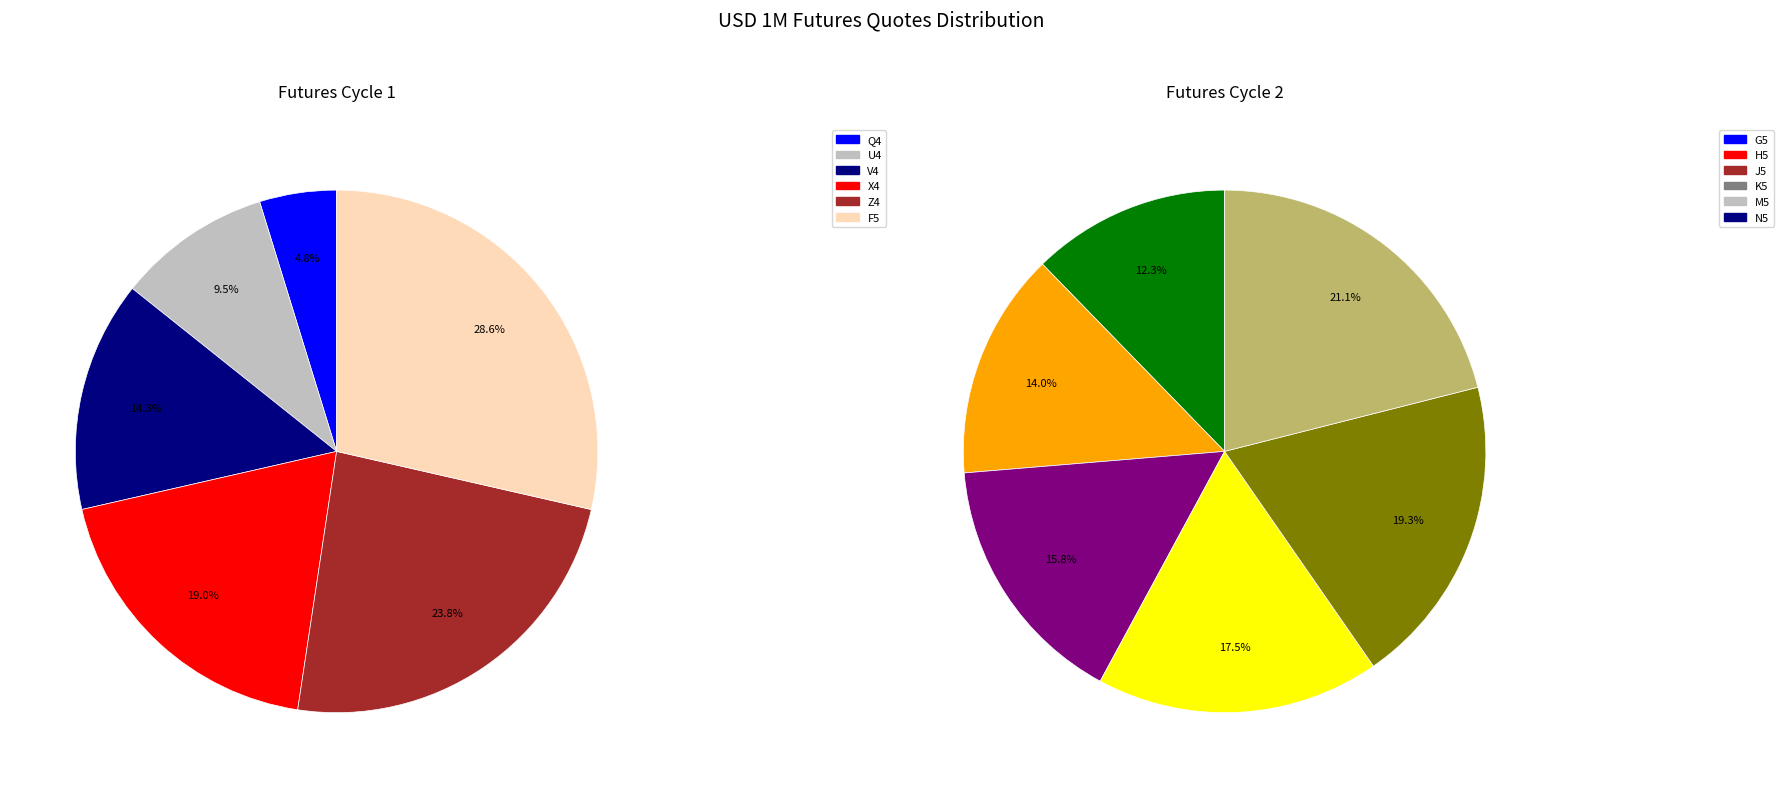

True or false: J5 accounts for 12% of the total.

True